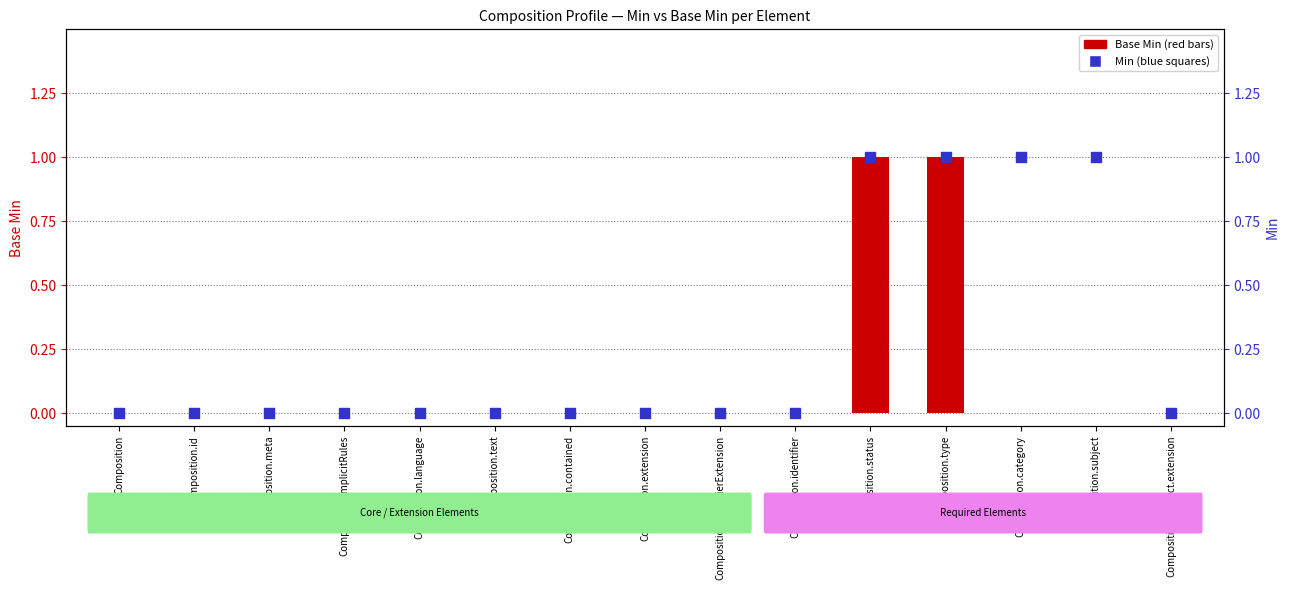

At which category is the sum across all series the highest?

Composition.status